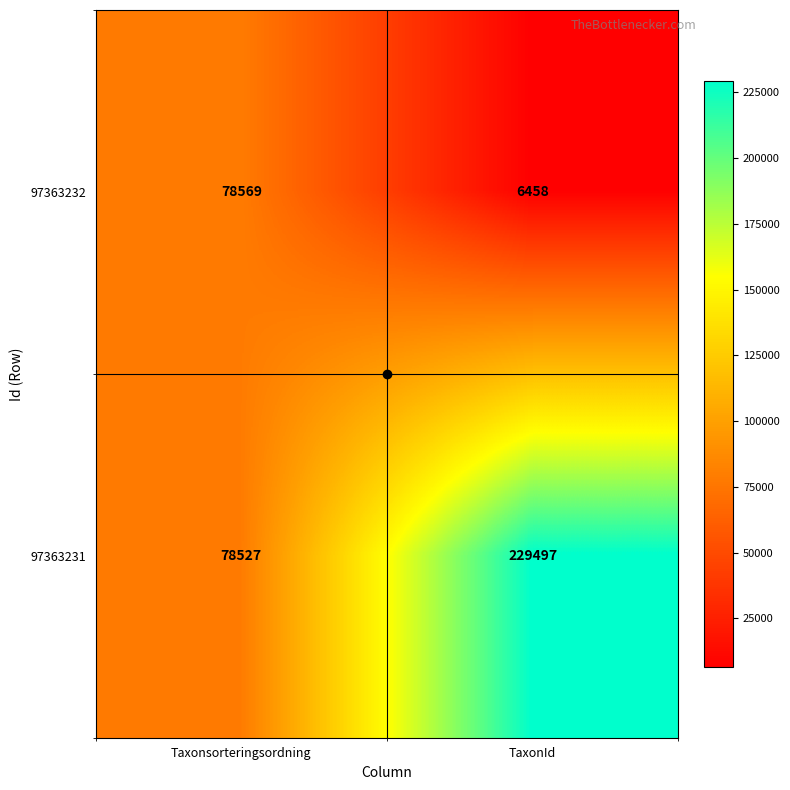

The 97363232 series shows 78569 at Taxonsorteringsordning. True or false?

True